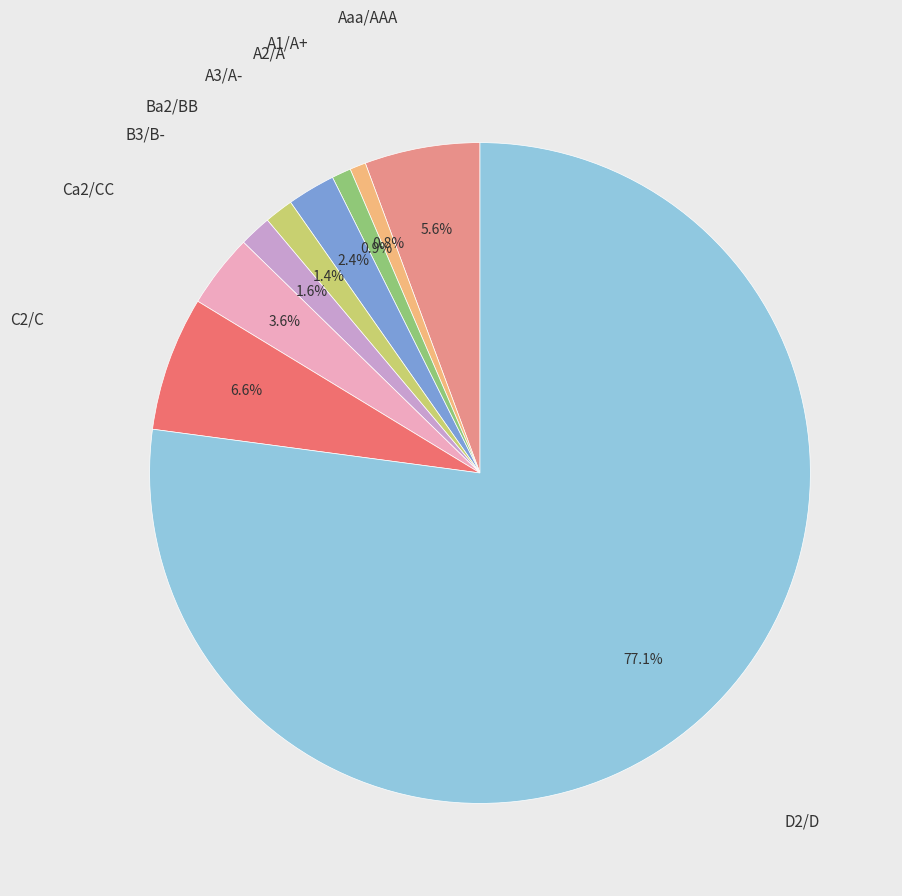

Is there any slice that represents more than half of the pie?

Yes